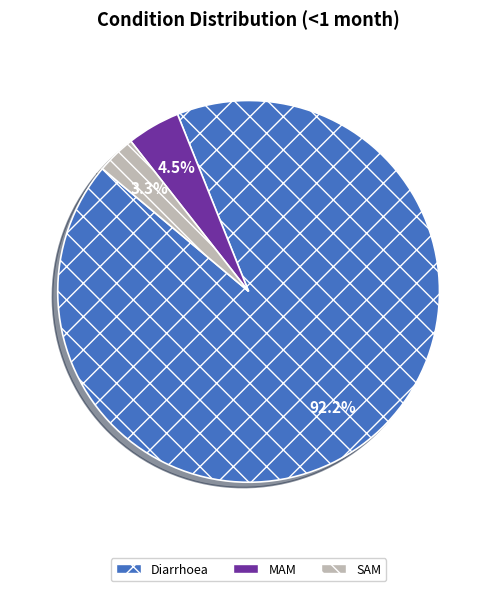

Rank the categories by value from lowest to highest.

SAM, MAM, Diarrhoea